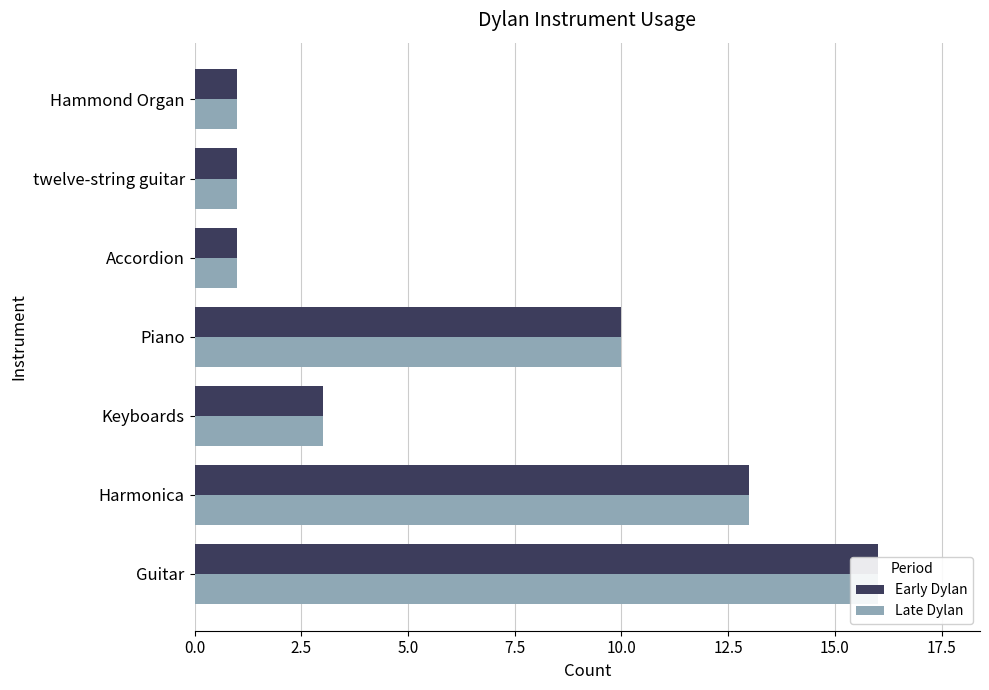

Count the Early Dylan values in the range 1 to 13.

6